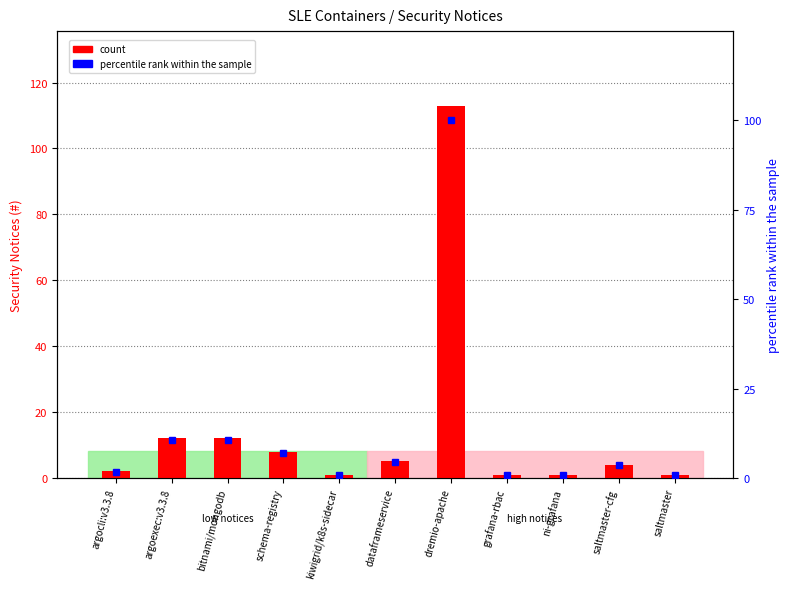

What is the difference between the maximum and minimum values in the count series?

112.0